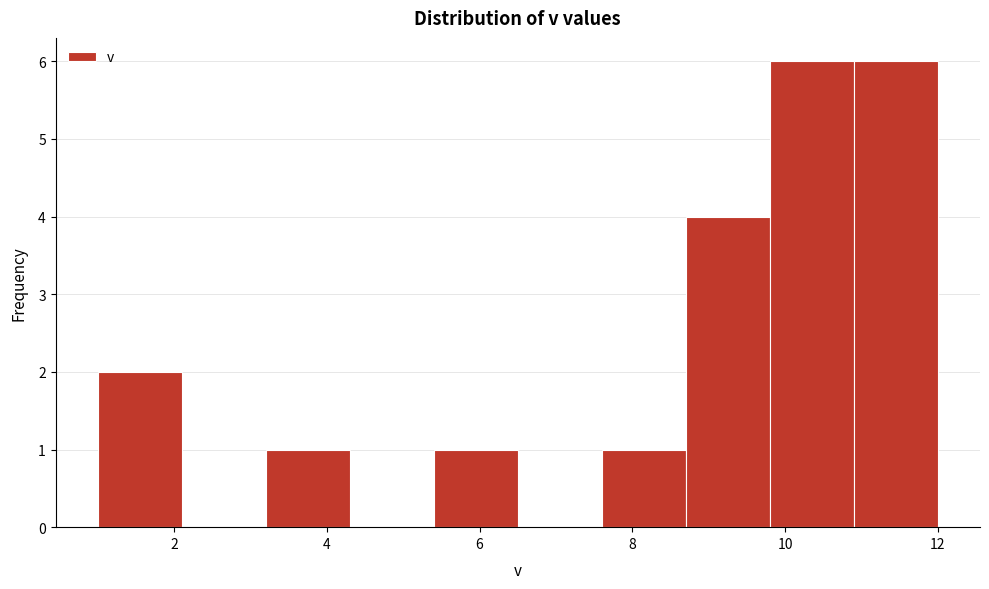

Reading left to right, transcribe this chart: for each bar, give the range it covers on the x-axis and its height. Neither the bar edges nor the heights are printed on the chart, so give them approximately, as read against the axes.

1.0 to 2.1: 2
2.1 to 3.2: 0
3.2 to 4.3: 1
4.3 to 5.4: 0
5.4 to 6.5: 1
6.5 to 7.6: 0
7.6 to 8.7: 1
8.7 to 9.8: 4
9.8 to 10.9: 6
10.9 to 12.0: 6